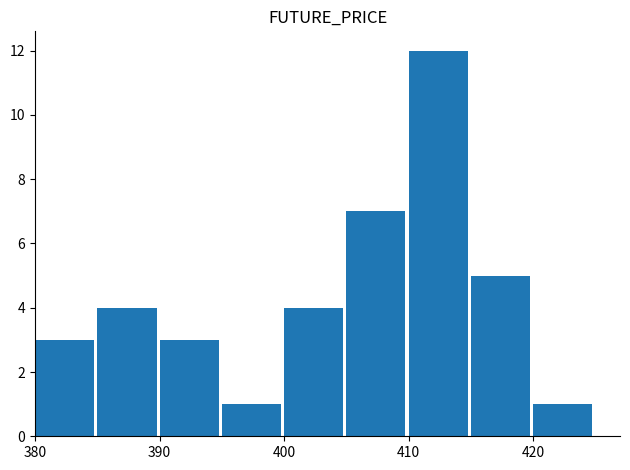

Does the chart contain any negative values?

No